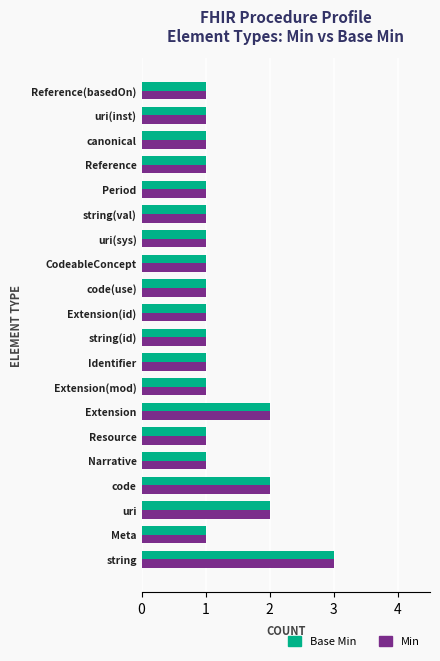

Is the value of Min at Reference(basedOn) greater than the value of Base Min at code?

No